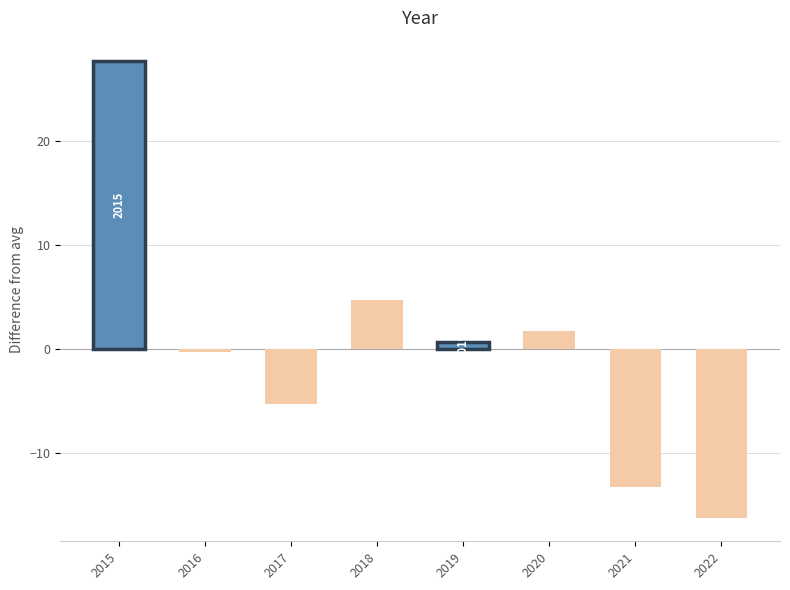

Reading right to left, extract all data points from this chart.

2022=-16.2	2021=-13.2	2020=1.8	2019=0.8	2018=4.8	2017=-5.2	2016=-0.2	2015=27.8